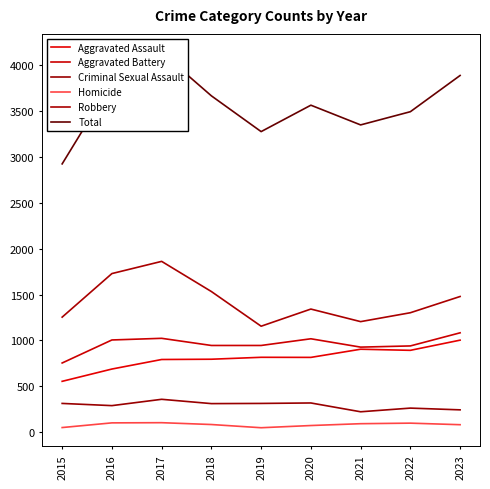

How many values in the Aggravated Assault series exceed 815?

4